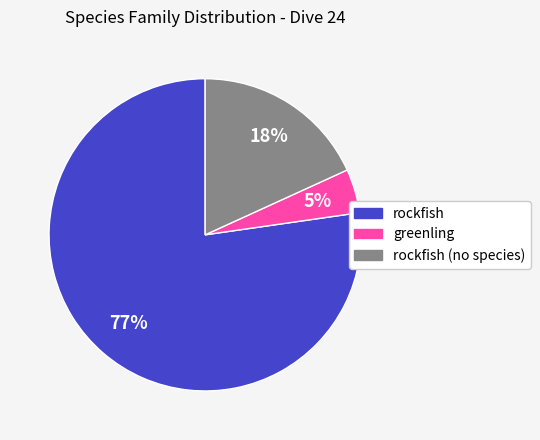

Does any single category account for the majority?

Yes